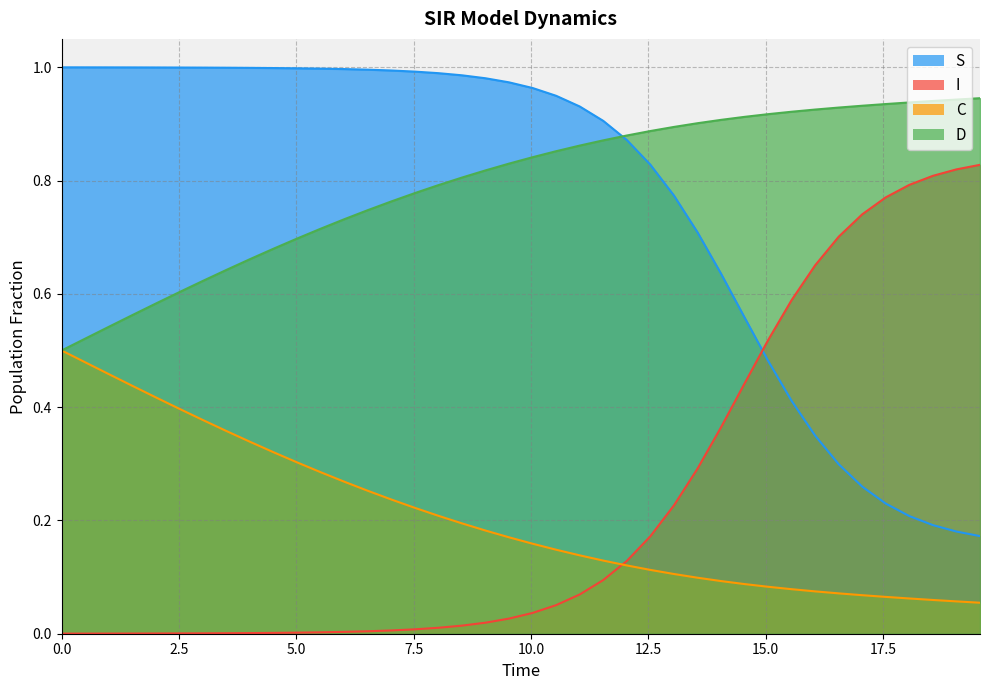

True or false: S and C cross at least once.

False